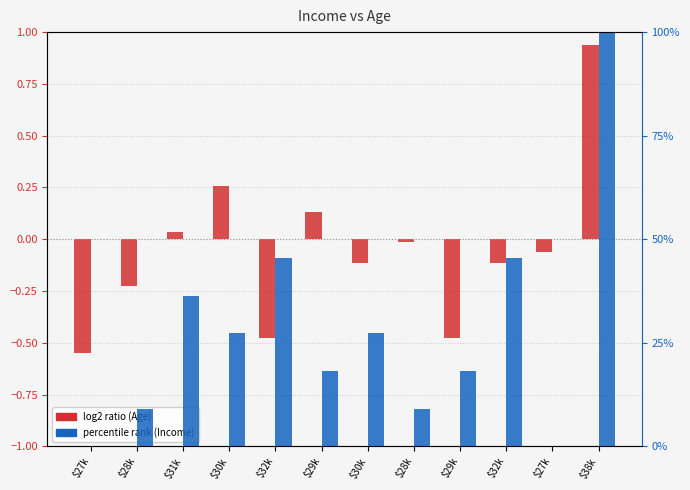

Rank the series at $29k from highest to lowest value.

percentile rank (Income), log2 ratio (Age)